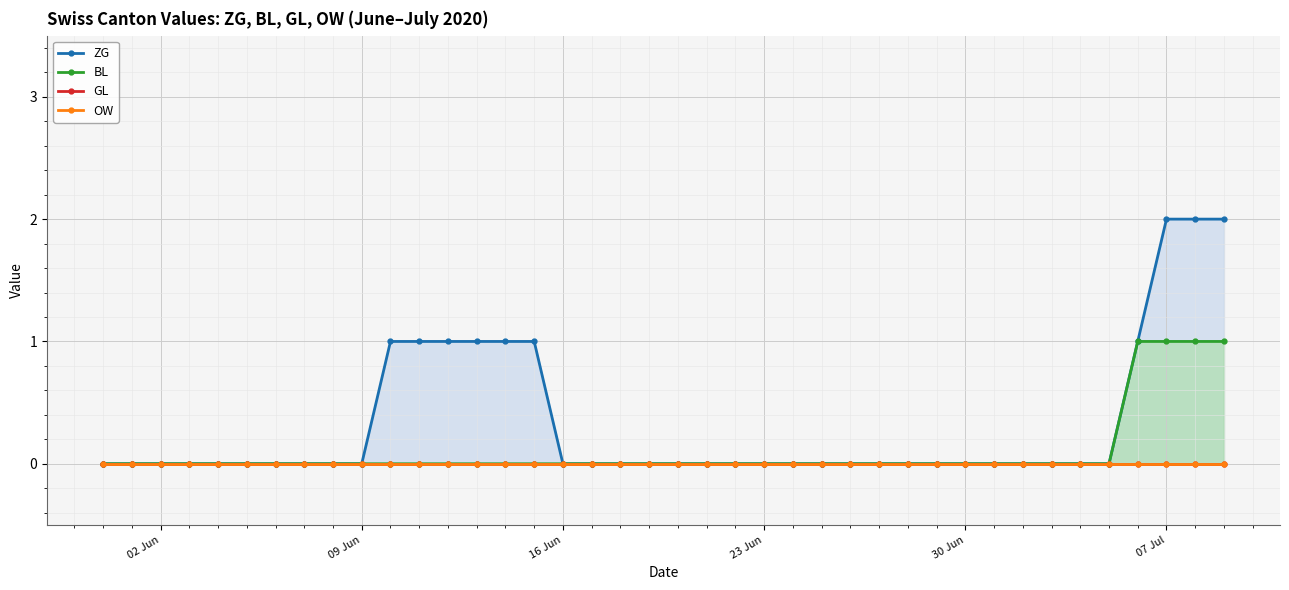

Rank the series at 02 Jun from highest to lowest value.

ZG, BL, GL, OW